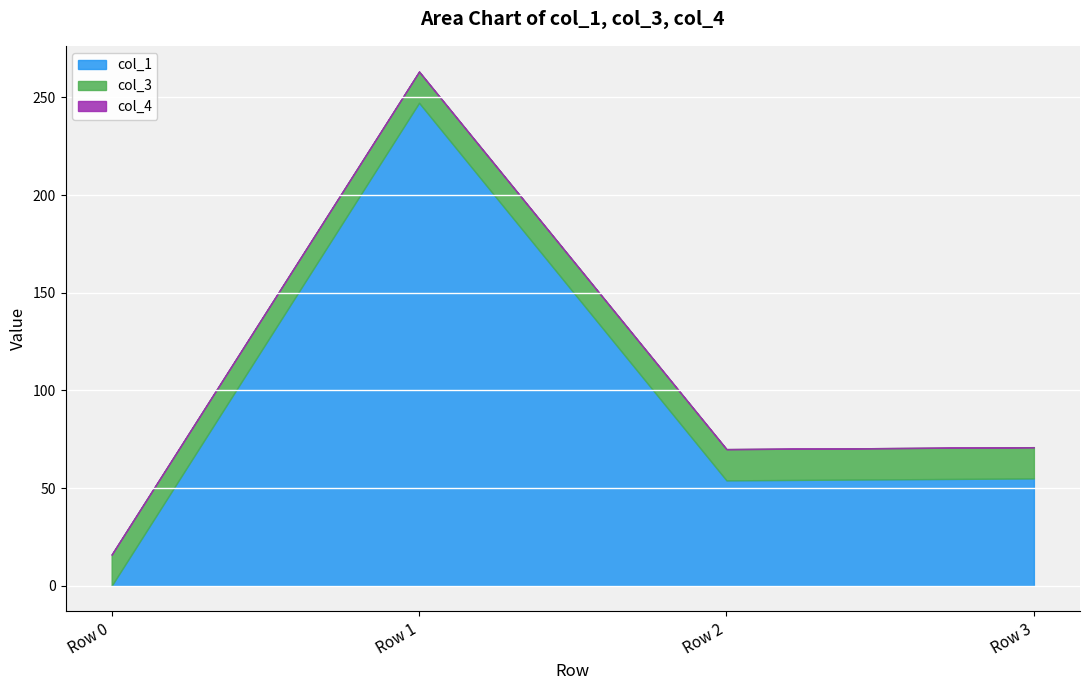

True or false: col_3 and col_4 cross at least once.

False